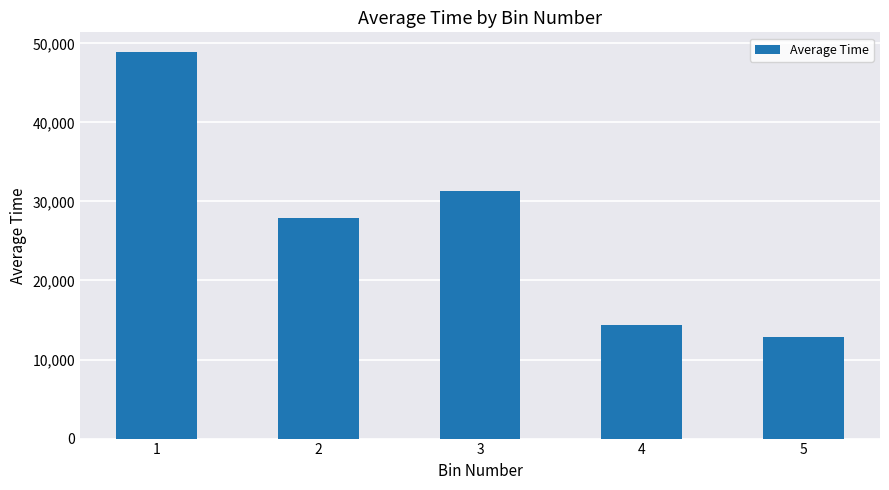

How many values exceed 27966?

3